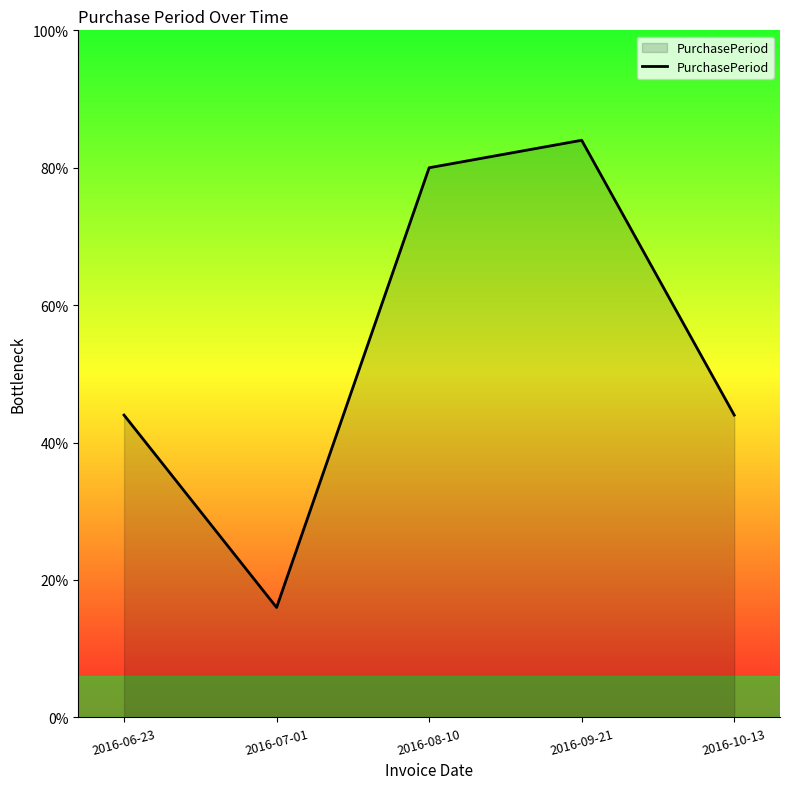

Does the chart display data point markers on the line(s)?

No